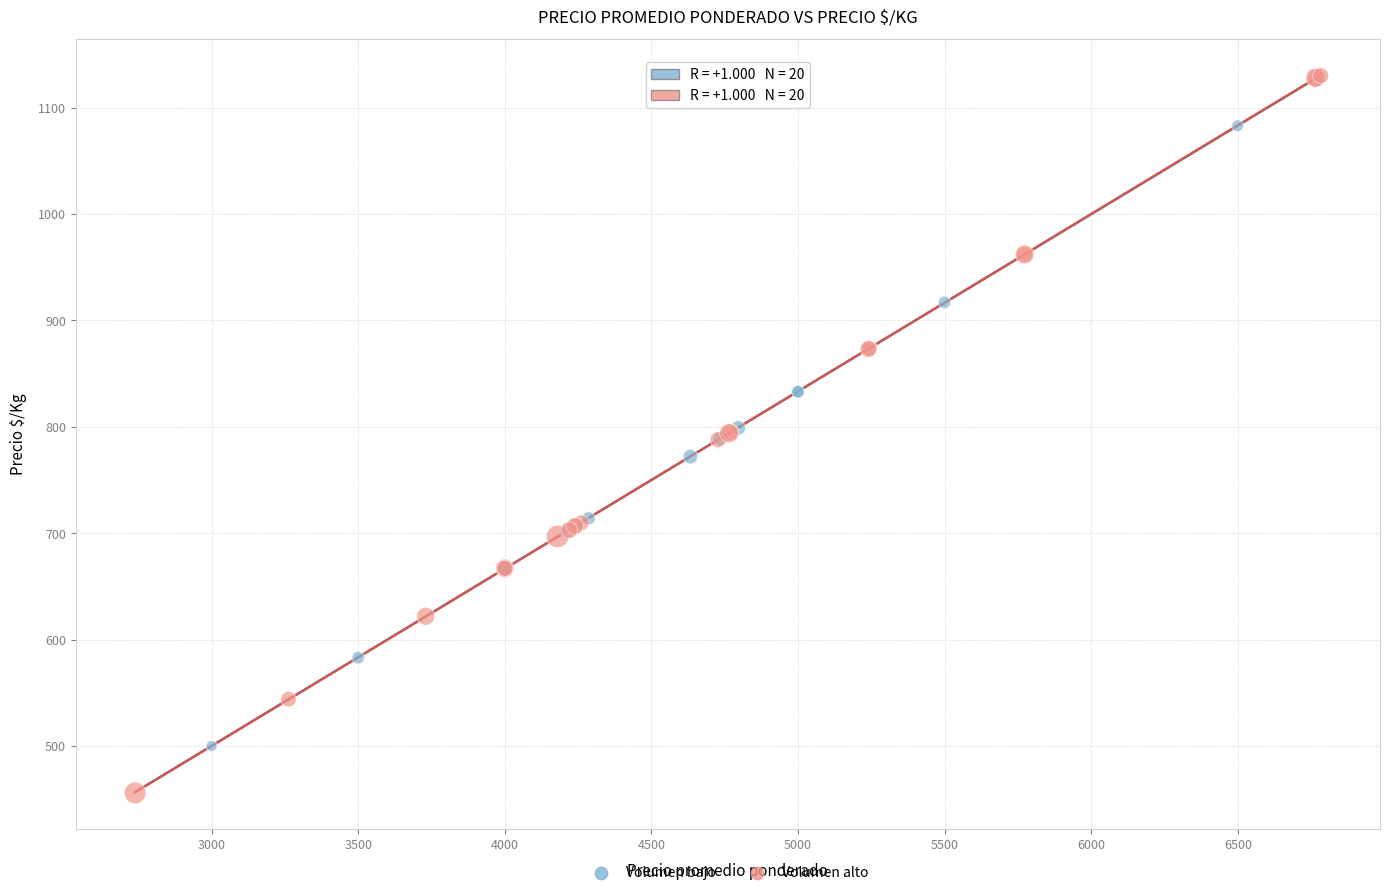

Which series reaches the maximum Y coordinate?

Volumen alto